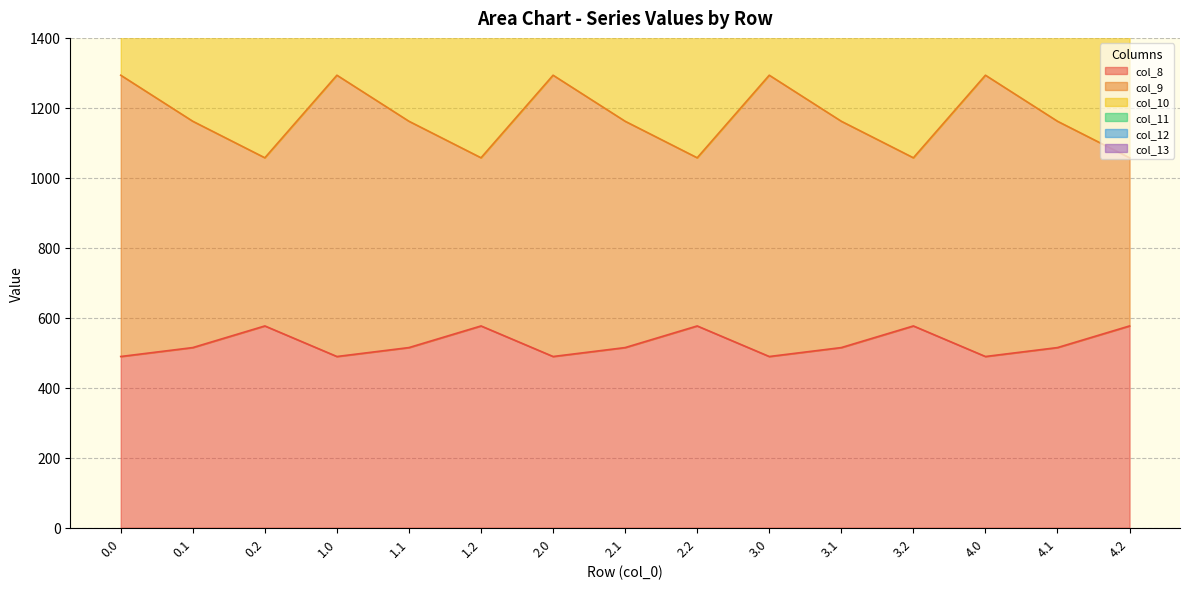

The col_10 series shows 2259.5 at 3.2. True or false?

True